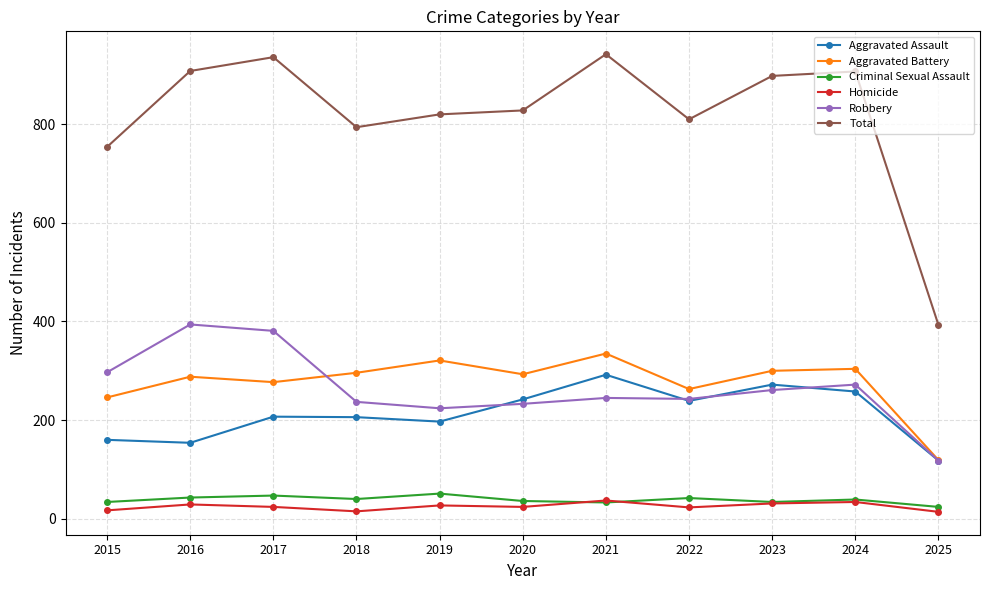

What are all the series names shown in the legend?

Aggravated Assault, Aggravated Battery, Criminal Sexual Assault, Homicide, Robbery, Total